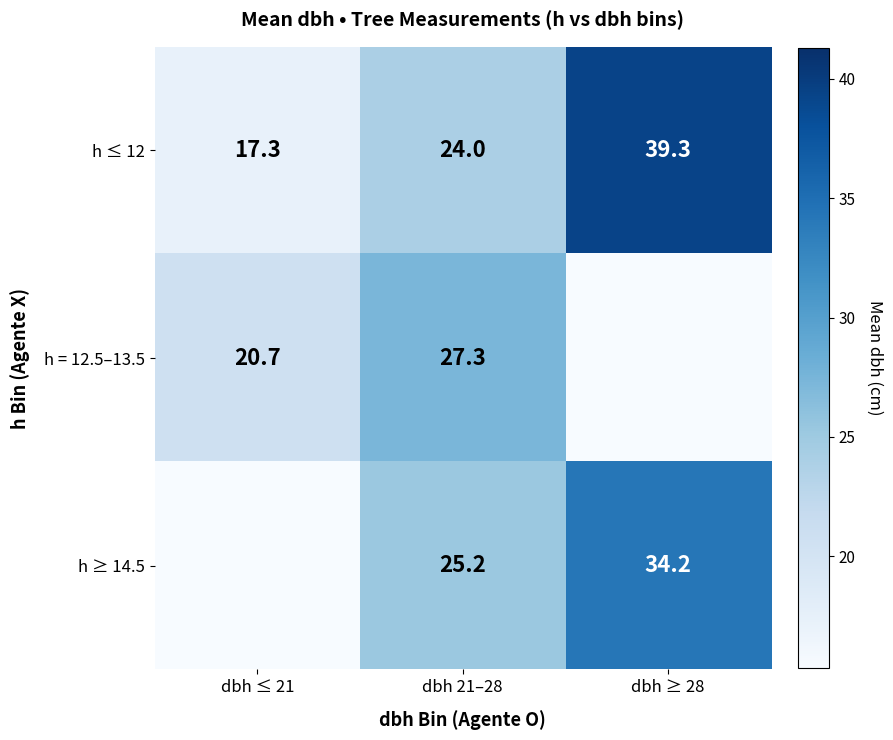

The h ≥ 14.5 series shows 25.2 at dbh 21–28. True or false?

True